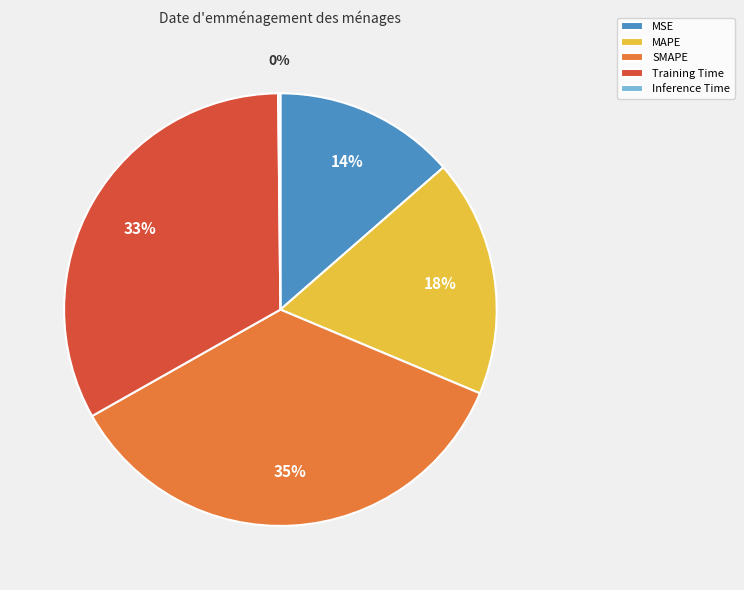

Is there a majority slice in this chart?

No